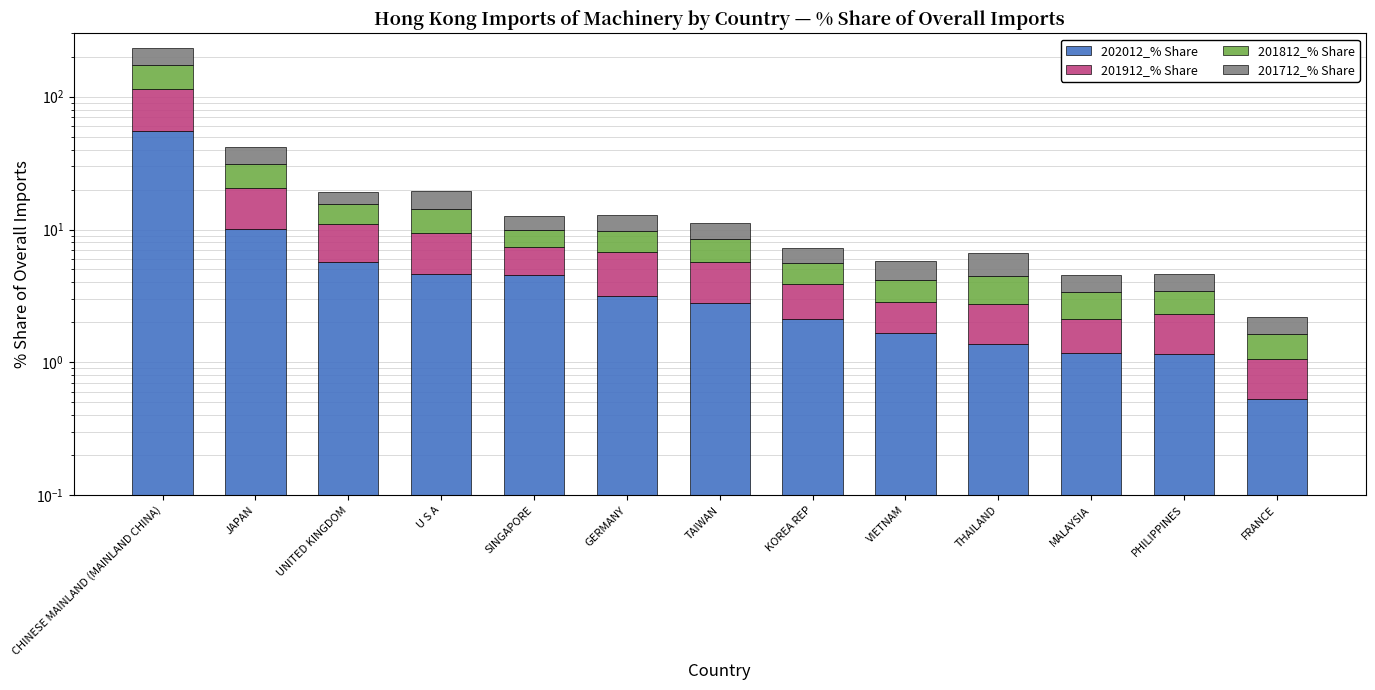

Is it true that 202012_% Share equals 0.2 at FRANCE?

False